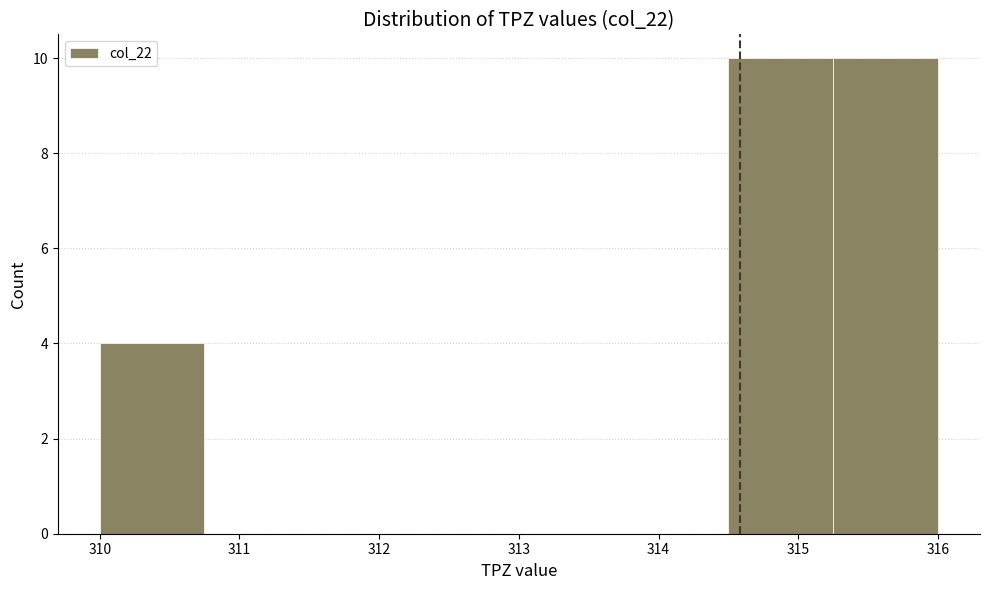

What is the height of the bar covering 310.00 to 310.75 on the x-axis? Neither the bar edges nor the heights are printed on the chart, so give them approximately, as read against the axes.

4